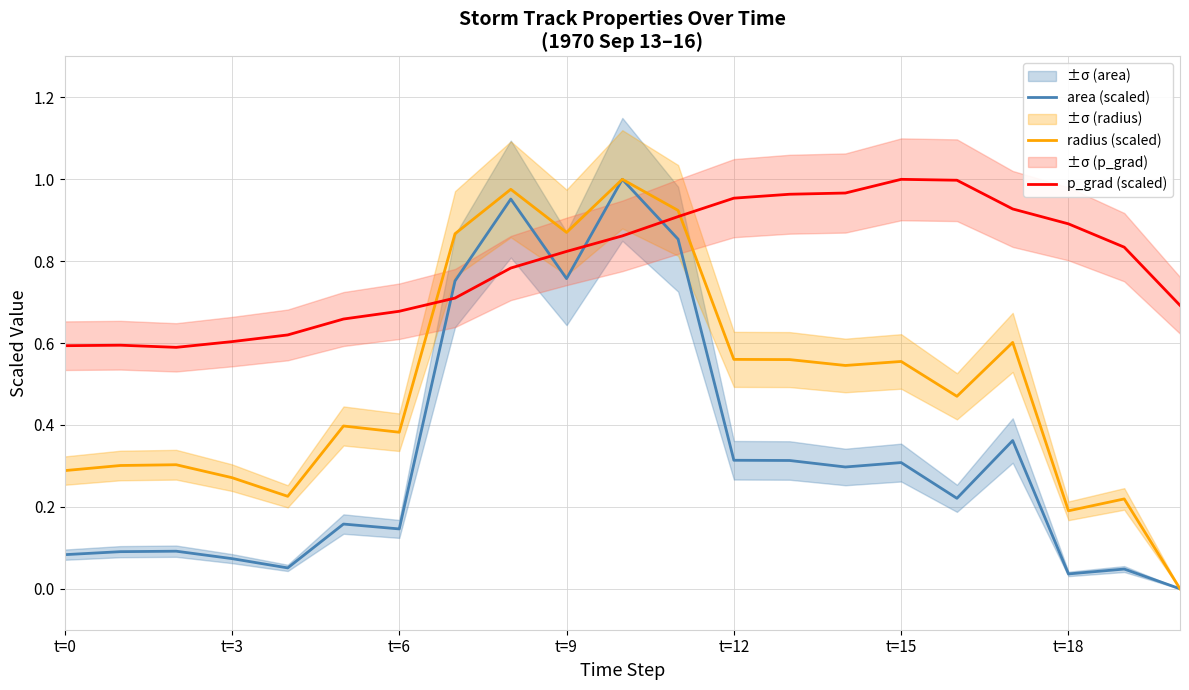

The value of radius (scaled) at t=3 is 0.4. True or false?

False